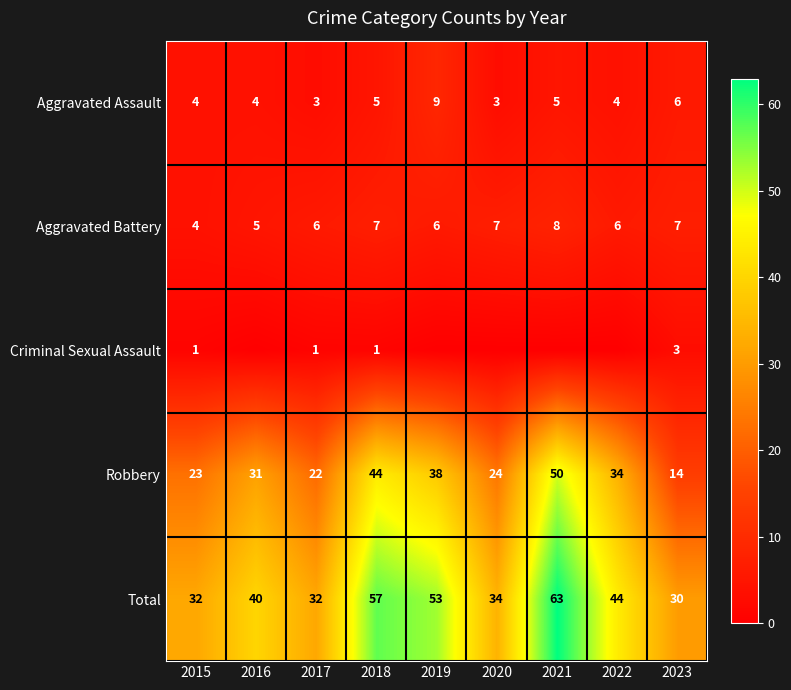

What is the sum of all Total values?

385